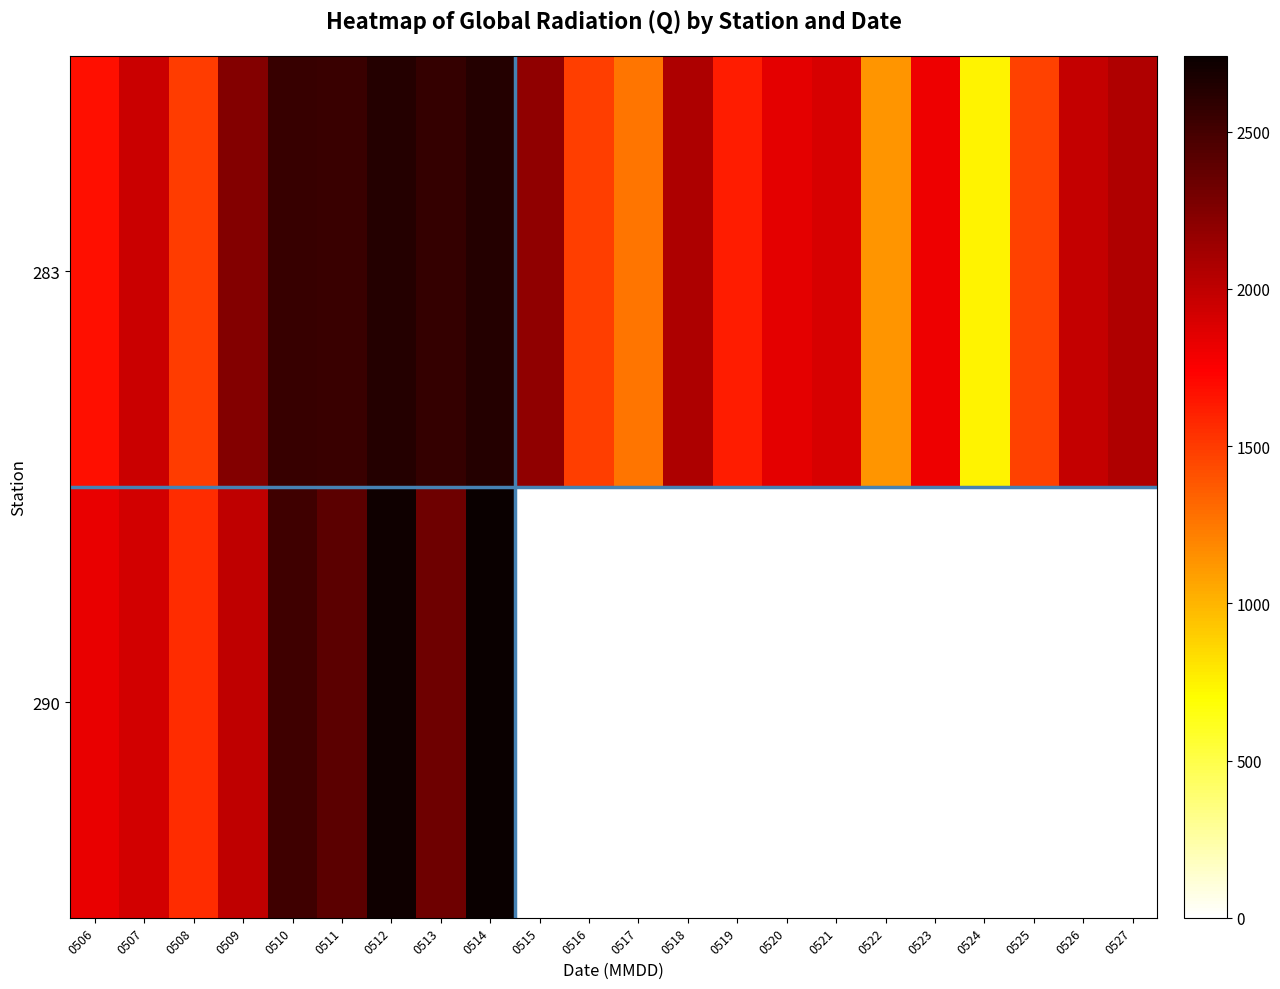

Count the number of data series in this chart.

2